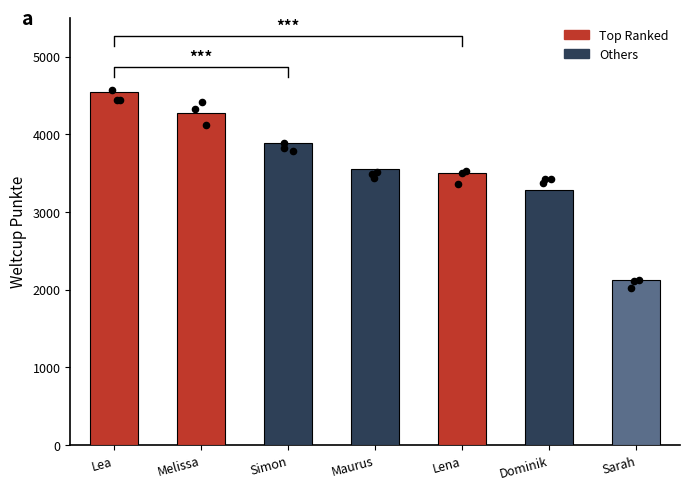

What is the ratio of the value at Lena to the value at Simon?

0.9